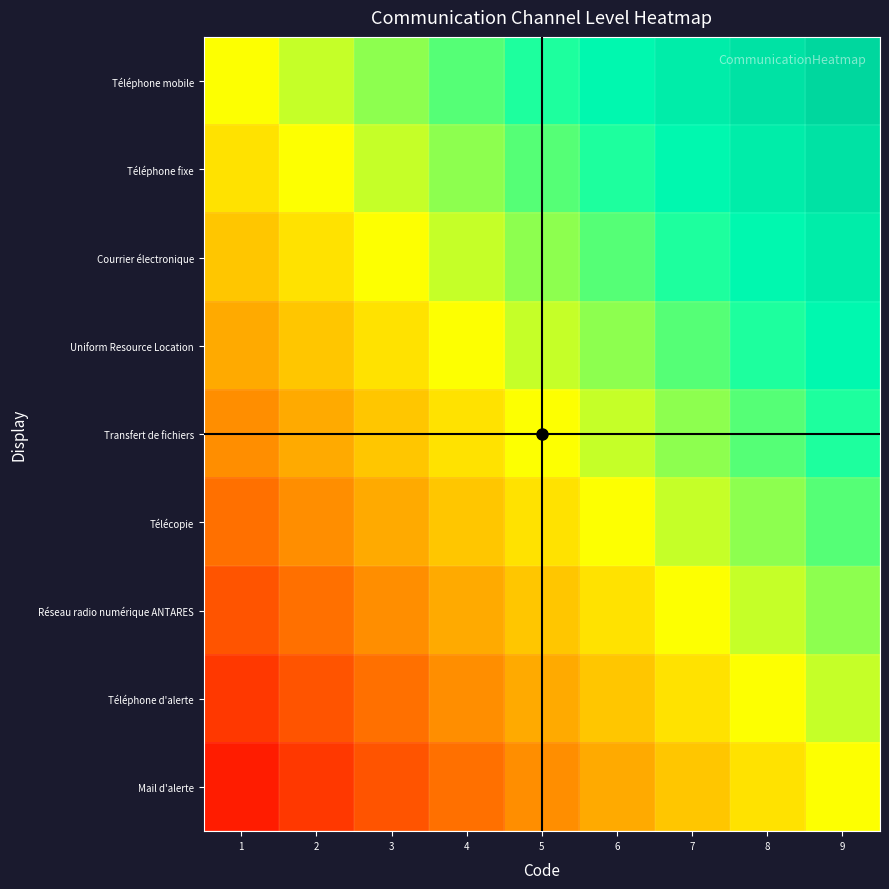

Which series has the largest total across all categories?

Téléphone mobile